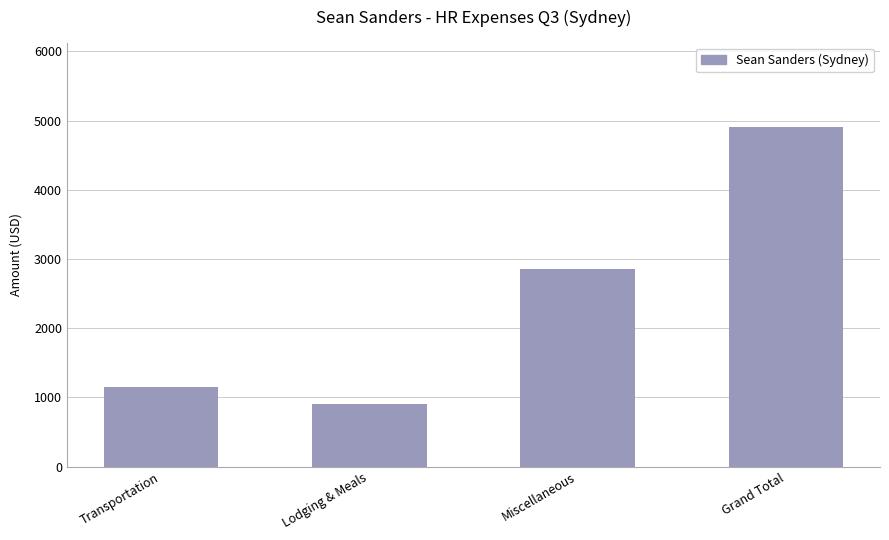

How many bars are there in total?

4